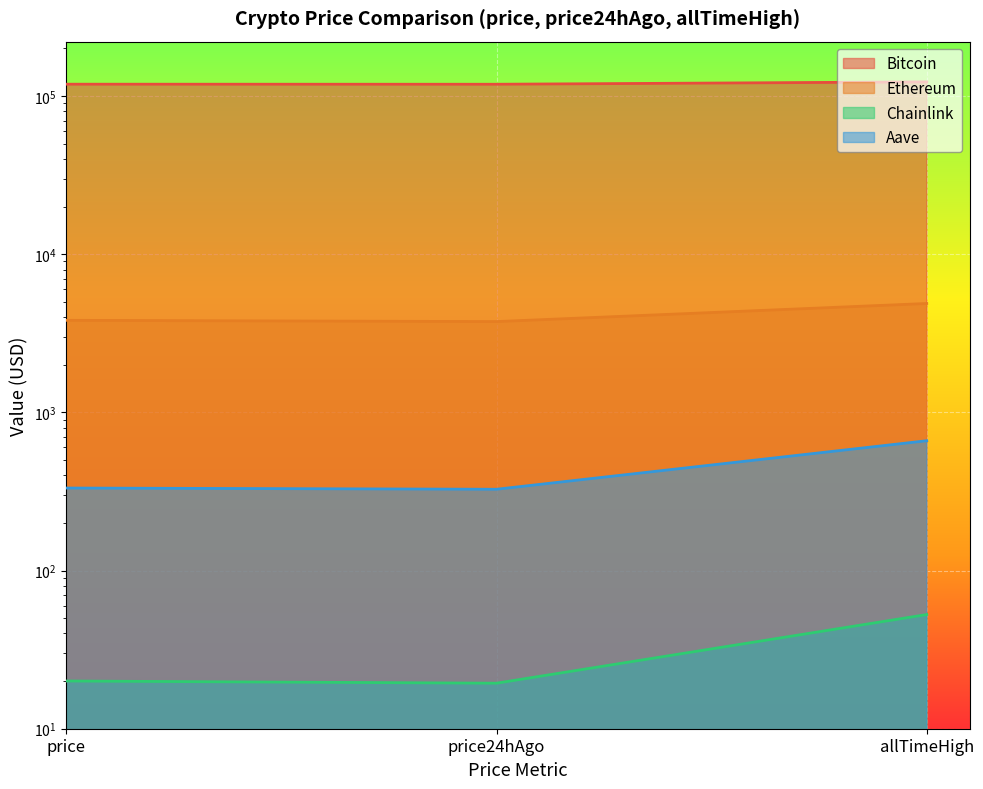

The value of Bitcoin at allTimeHigh is 79631.5. True or false?

False